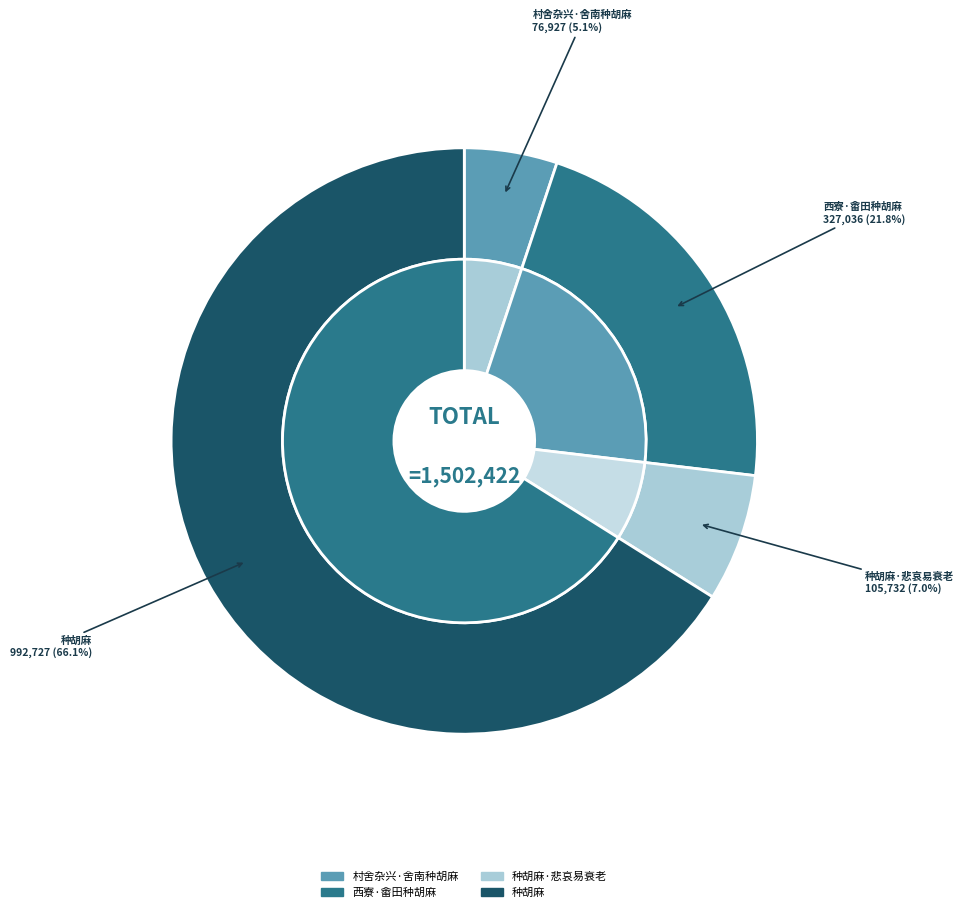

To the nearest percent, what is the difference between the 村舍杂兴·舍南种胡麻 and 西寮·畬田种胡麻 slice percentages?

17%